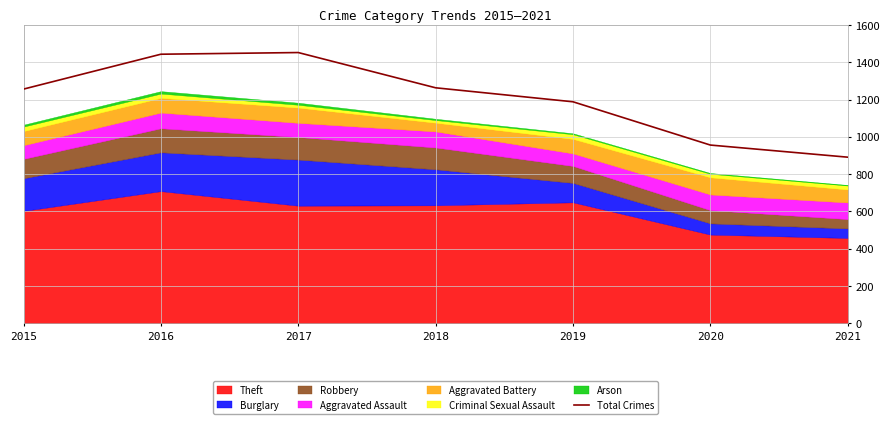

Between 2018 and 2015, which is larger?

2018